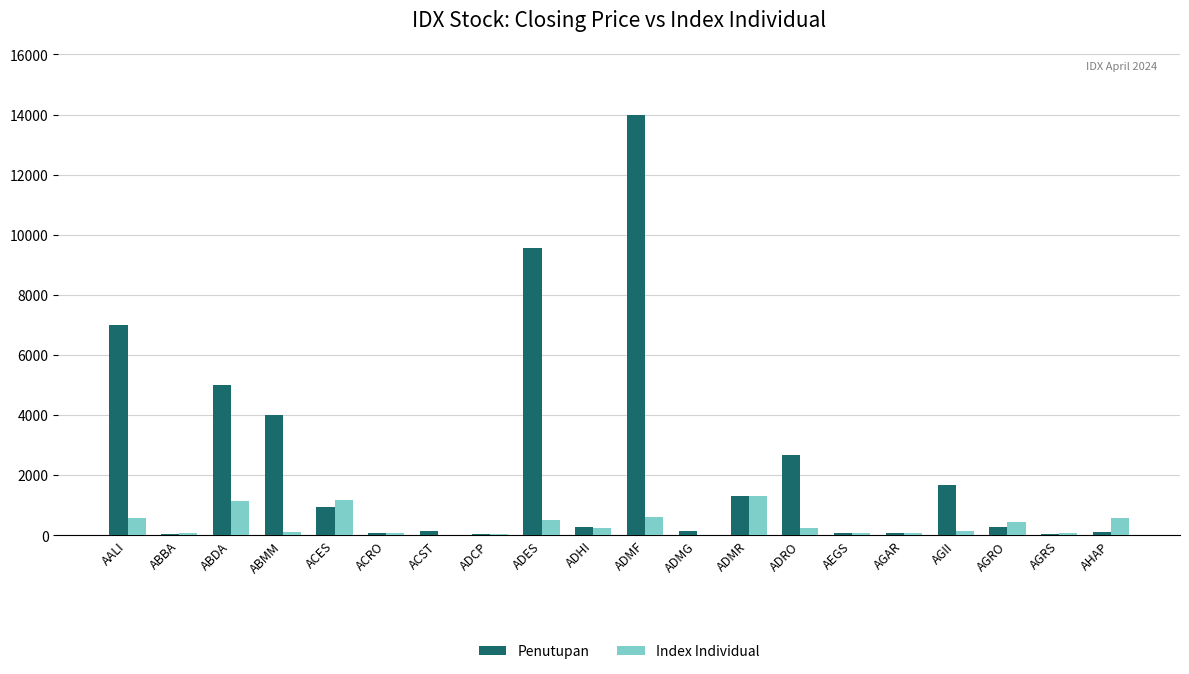

Which category has the highest value across all series?

ADMF